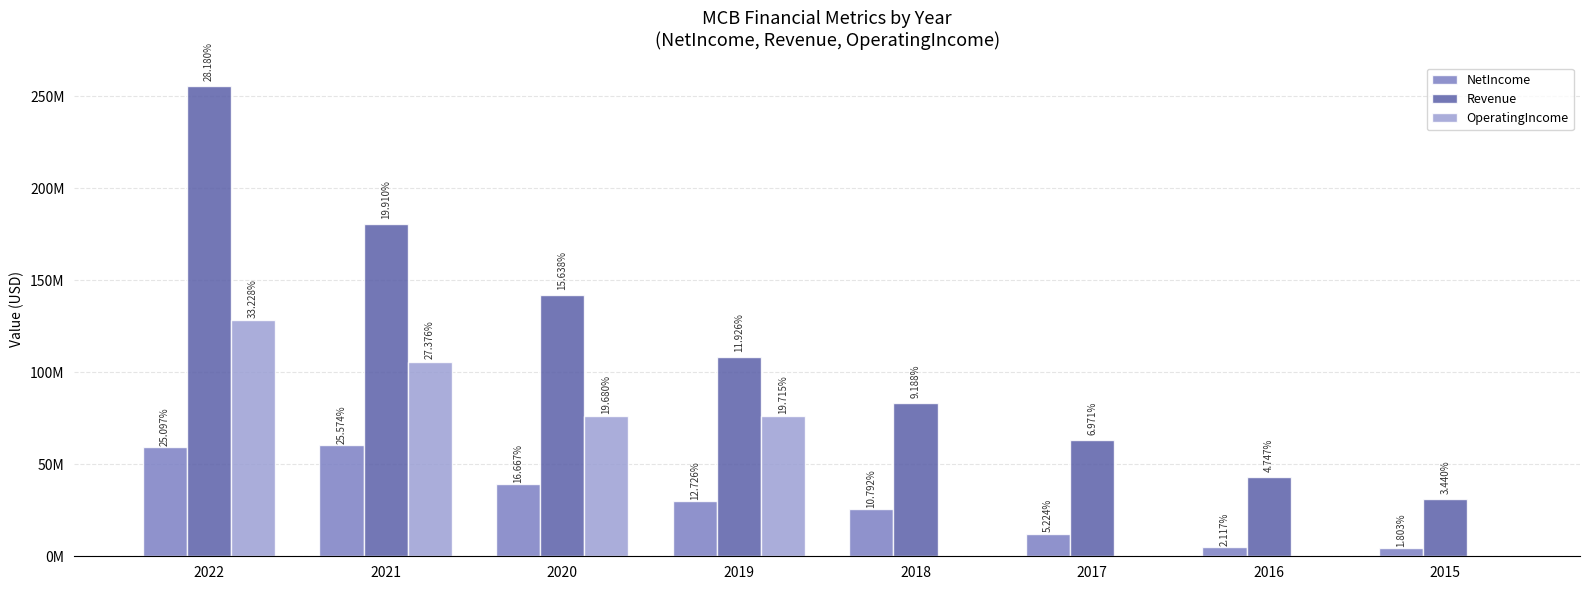

Are the bars horizontal?

No